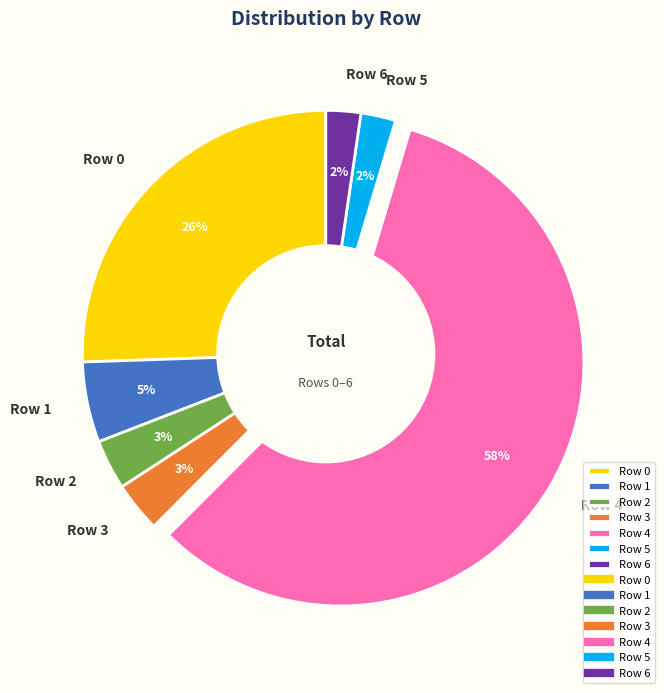

Which slice is the largest?

Row 4